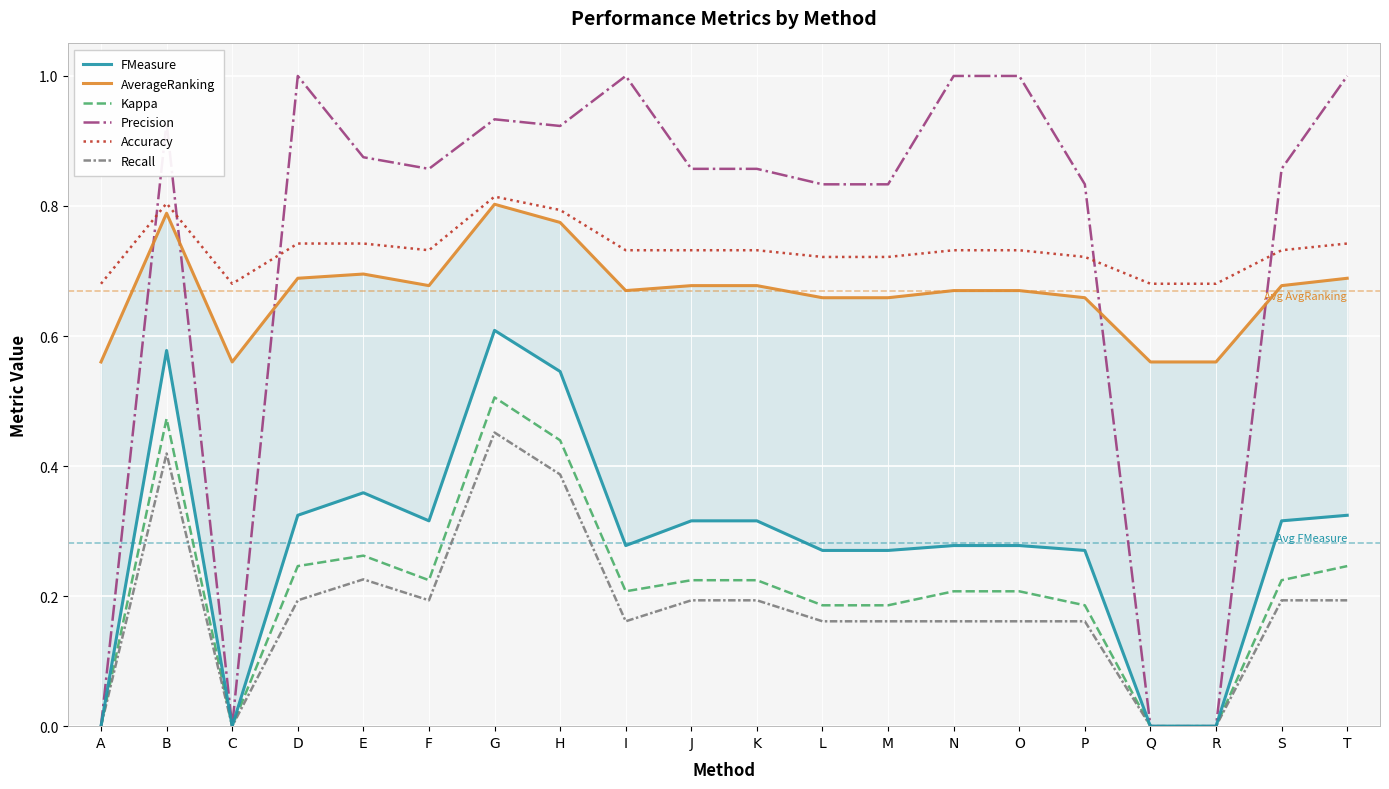

True or false: Kappa has more than 0 points higher than both neighbors.

True